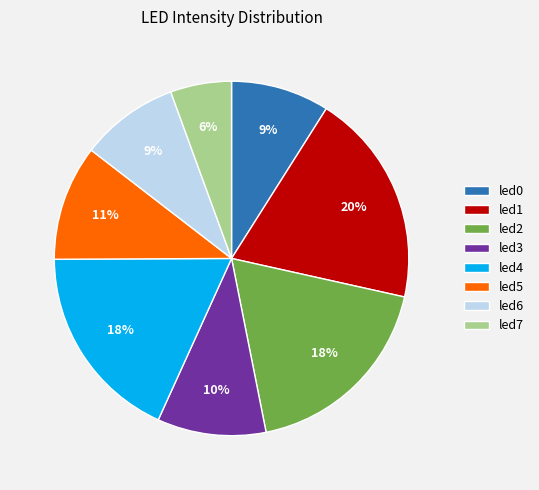

Is there any slice that represents more than half of the pie?

No